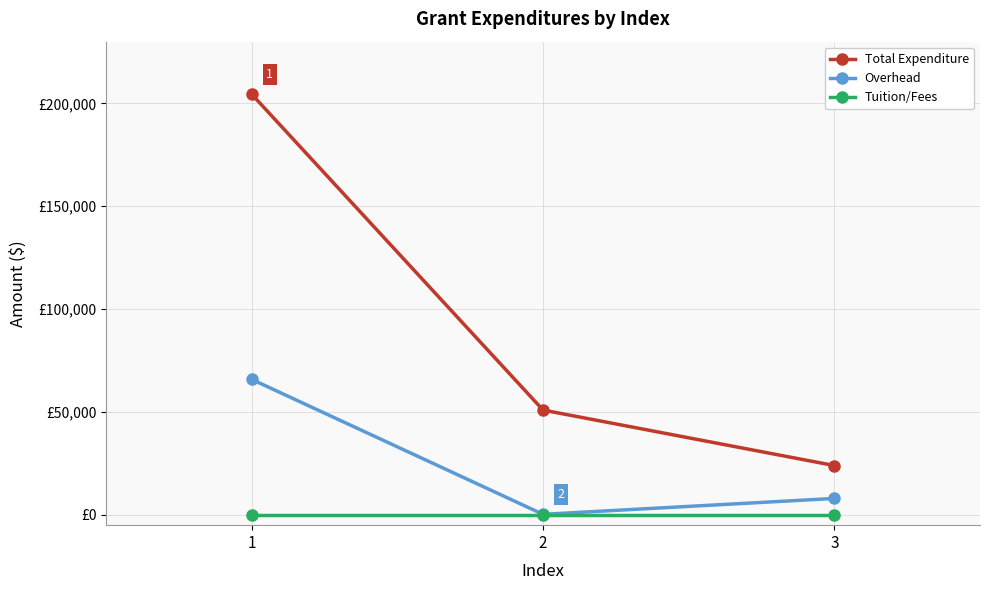

What are all the series names shown in the legend?

Total Expenditure, Overhead, Tuition/Fees